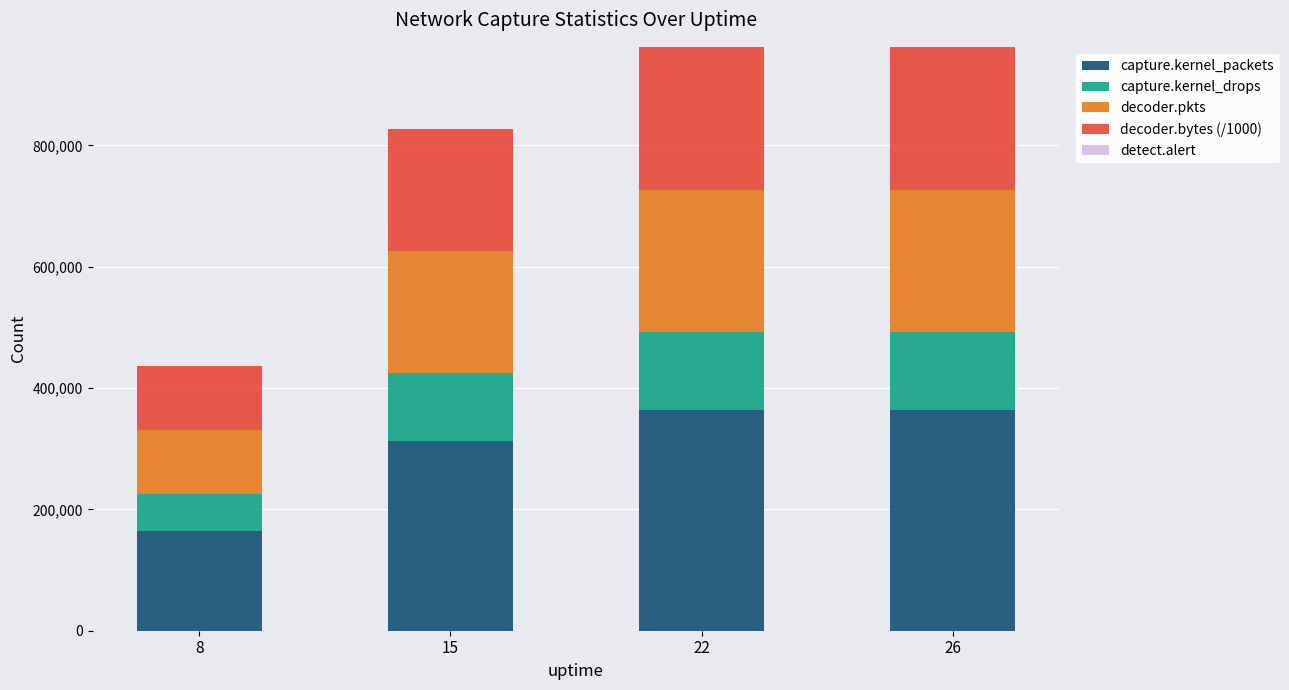

What is the total value across all series at 15?

827856.7